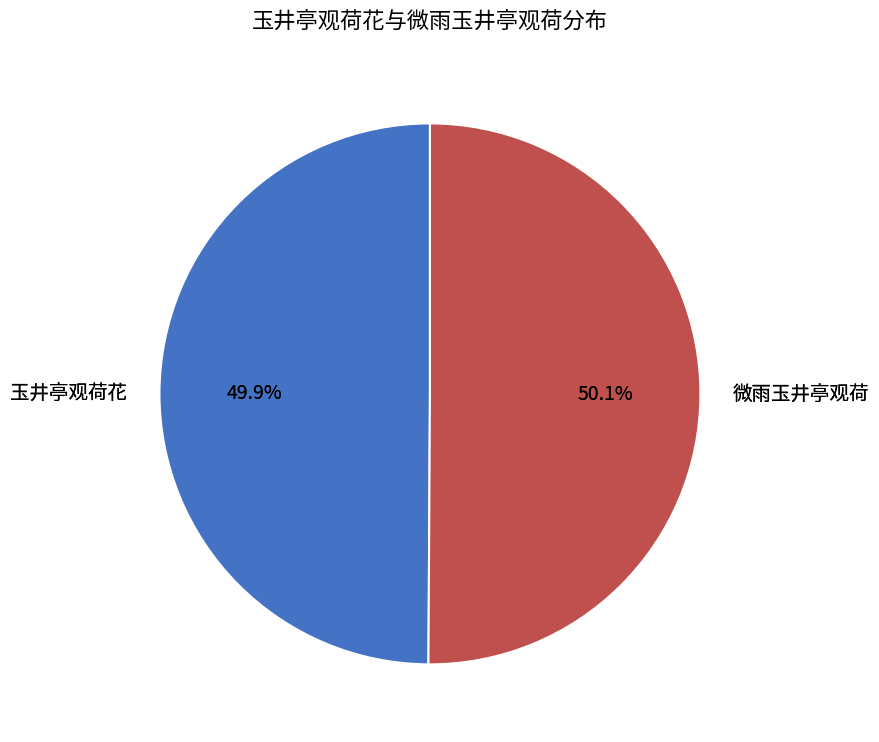

Does 玉井亭观荷花 account for over 50% of the chart?

No